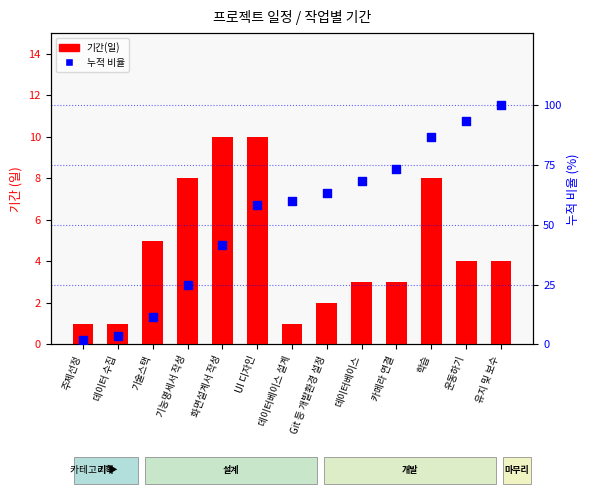

What are all the series names shown in the legend?

기간(일), 누적 비율